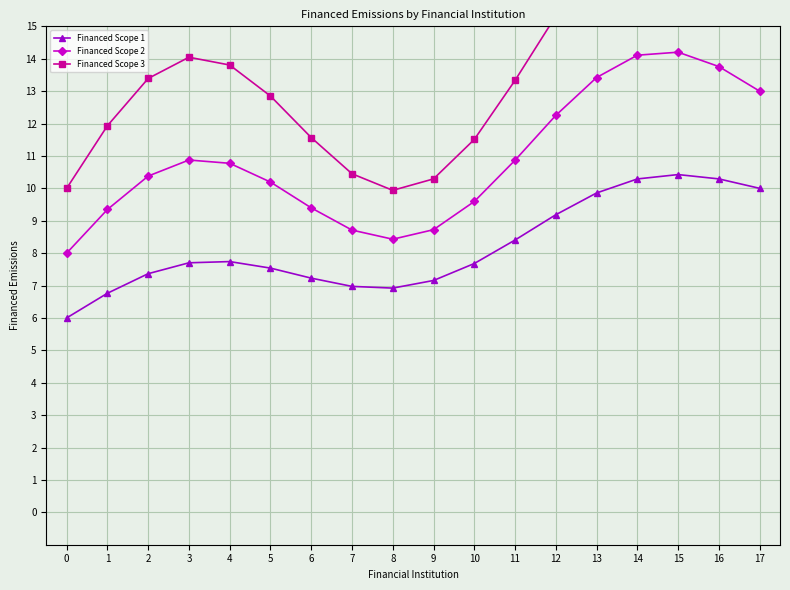

Where is the first local minimum for Financed Scope 2?

8